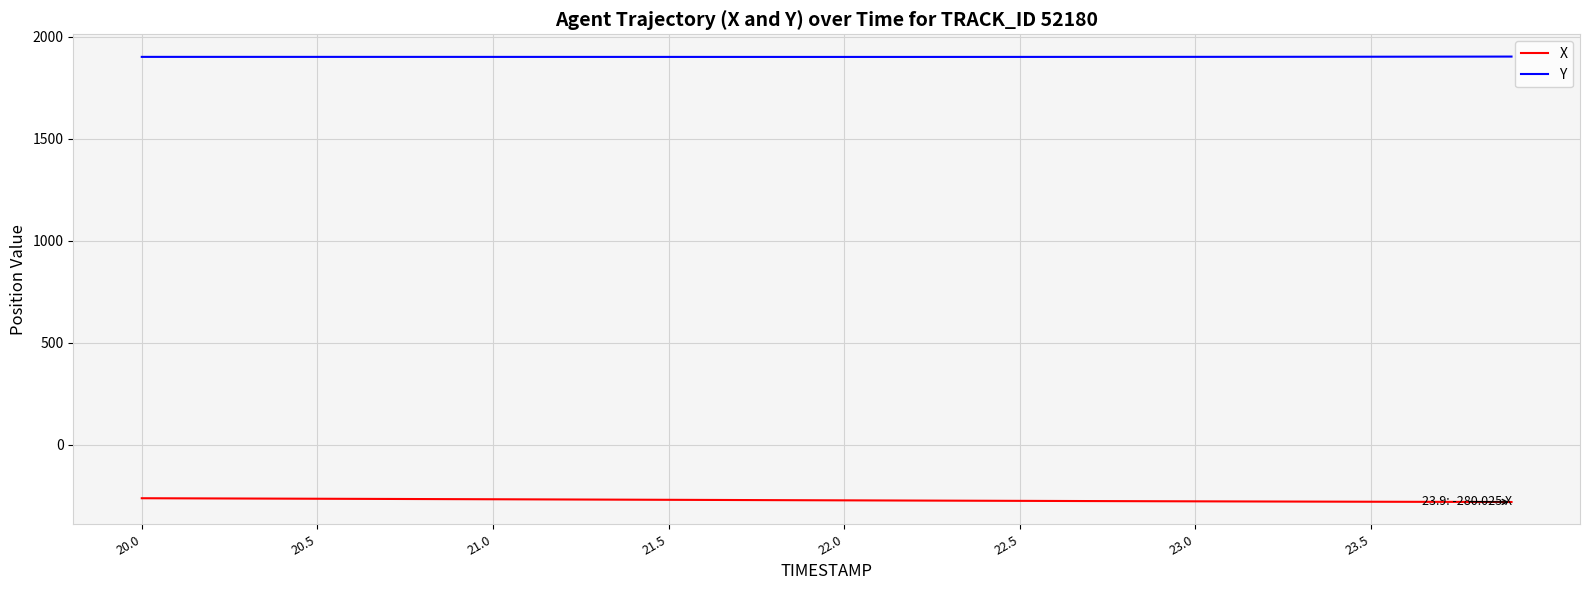

List the series in order of their overall mean, lowest first.

X, Y